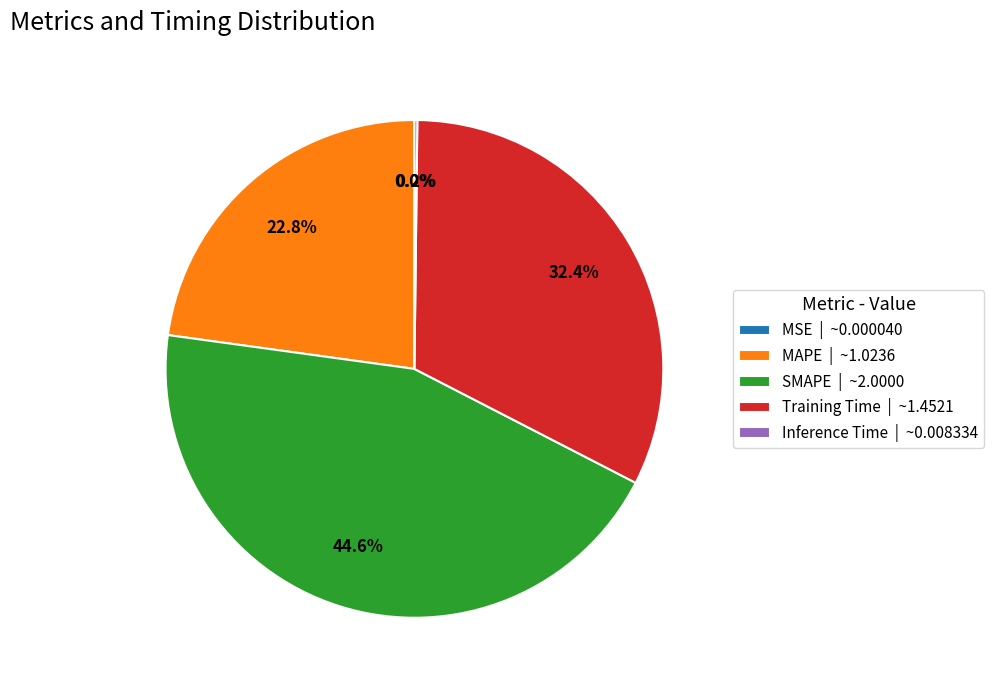

To the nearest percent, what is the average slice percentage?

20%